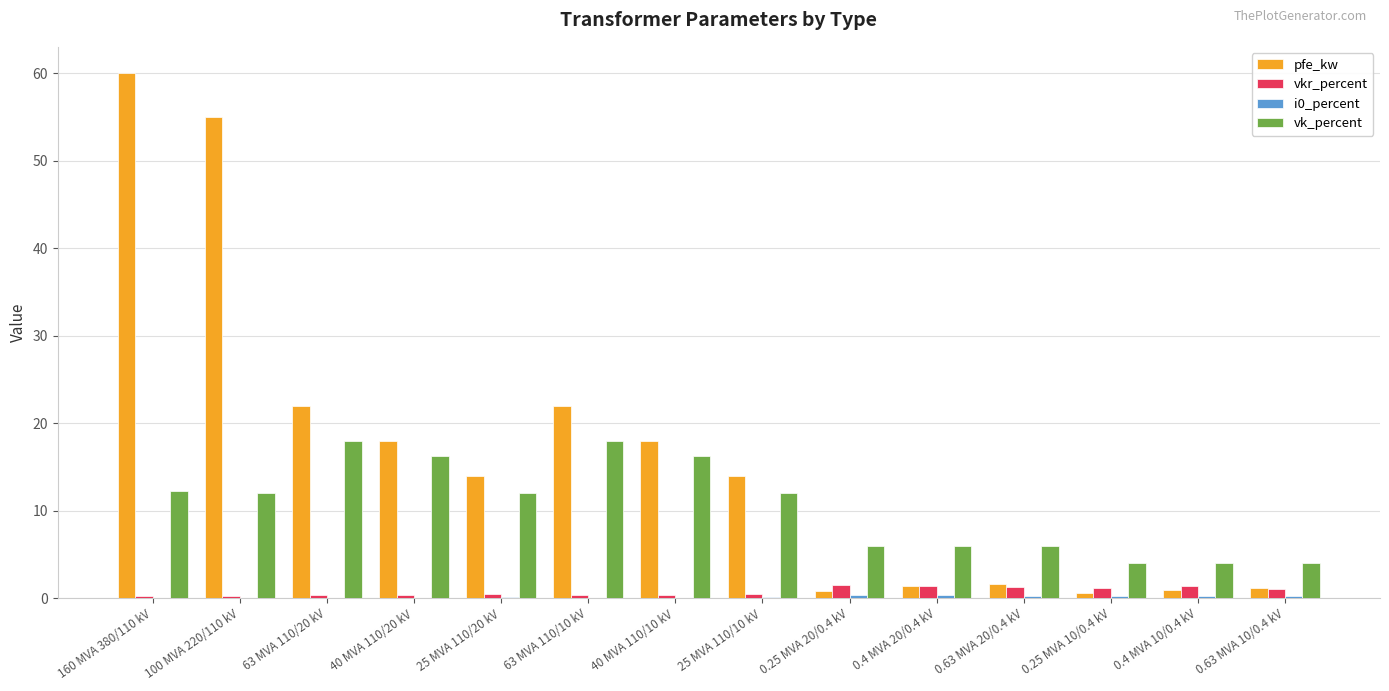

Is it true that vk_percent equals 2.1 at 0.63 MVA 20/0.4 kV?

False